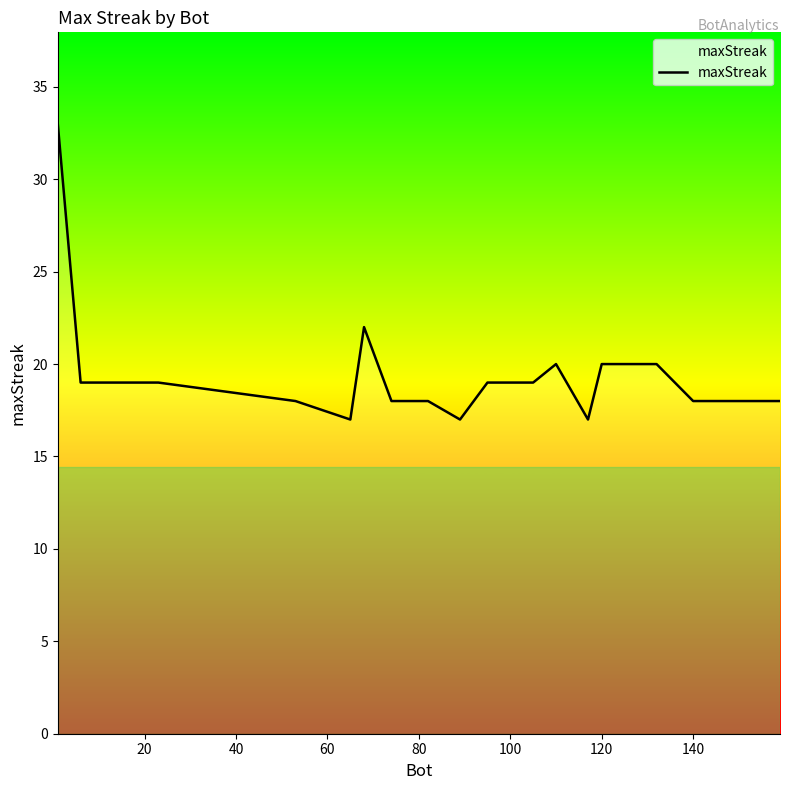

What is the difference between the maximum and minimum values?

16